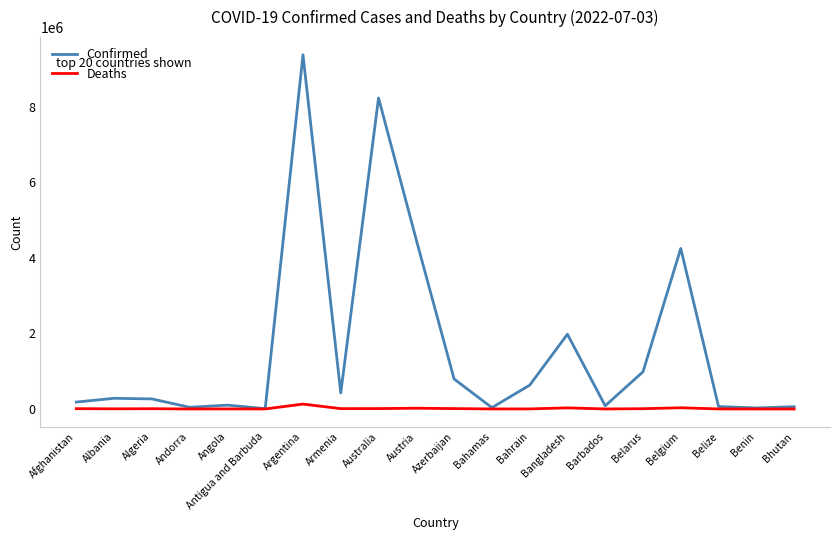

At which category does the chart reach its peak across all series?

Argentina